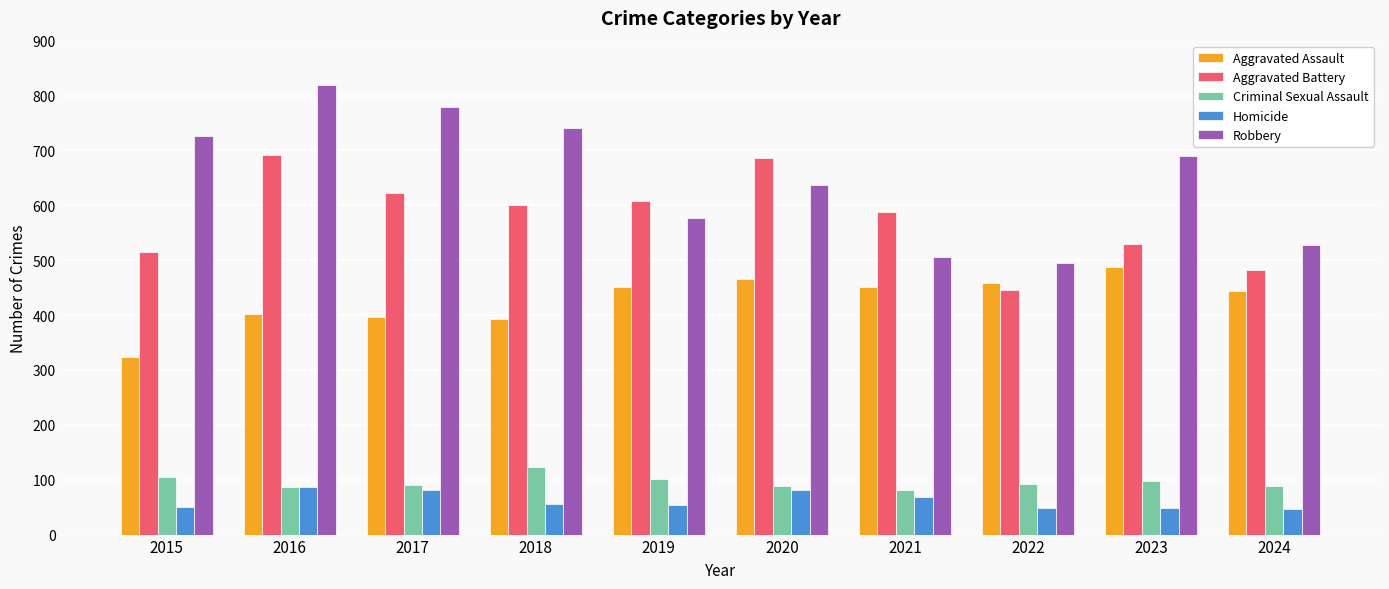

Rank the series at 2015 from lowest to highest value.

Homicide, Criminal Sexual Assault, Aggravated Assault, Aggravated Battery, Robbery